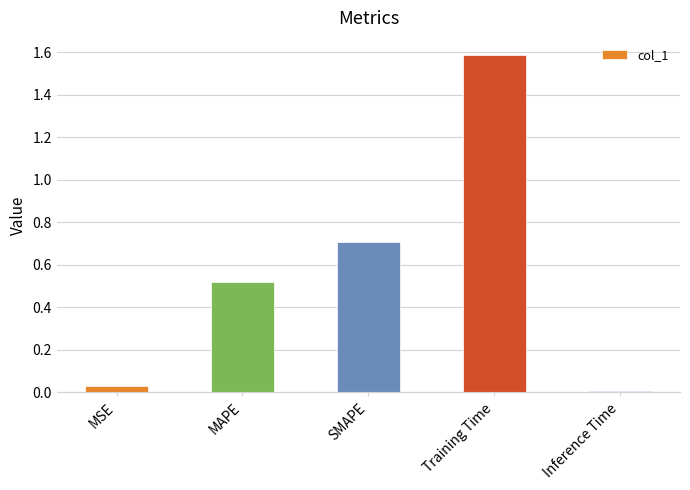

Which category has the lowest value across all series?

Inference Time